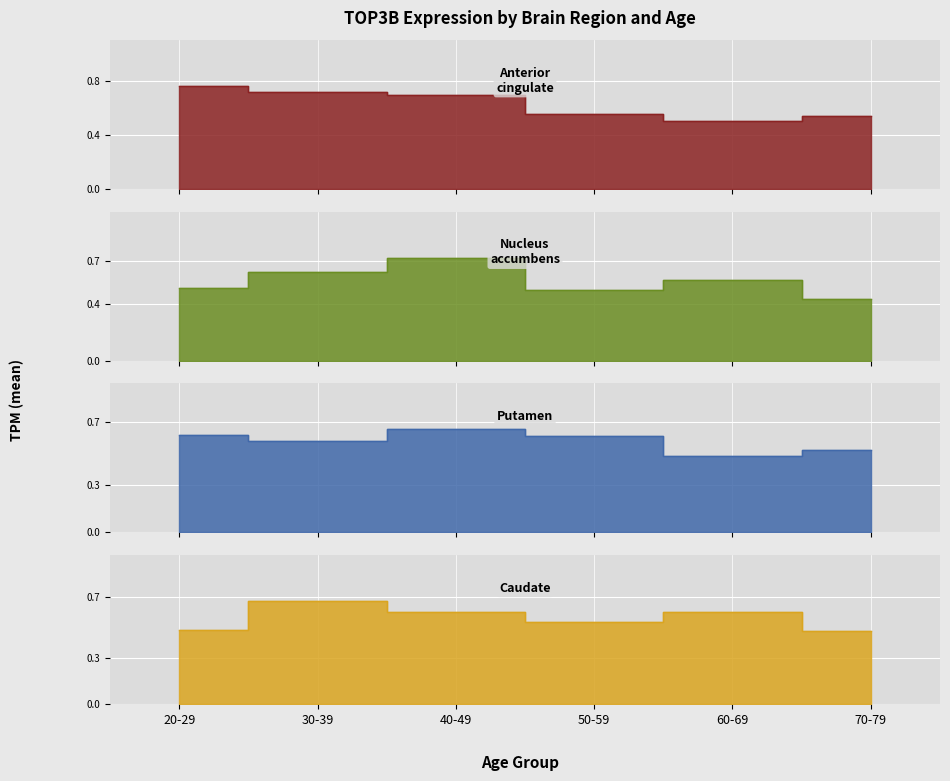

What position from the left is 50-59?

4